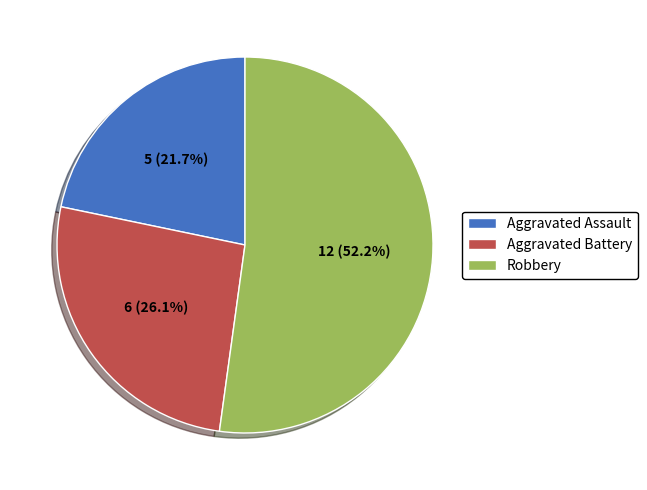

What portion of the pie excludes Aggravated Assault?

78.3%